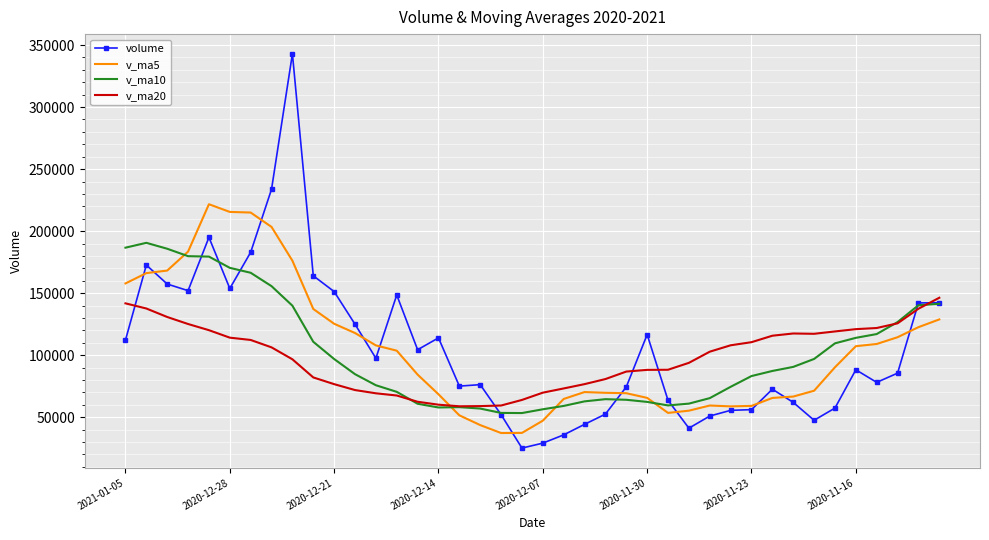

What are all the series names shown in the legend?

volume, v_ma5, v_ma10, v_ma20